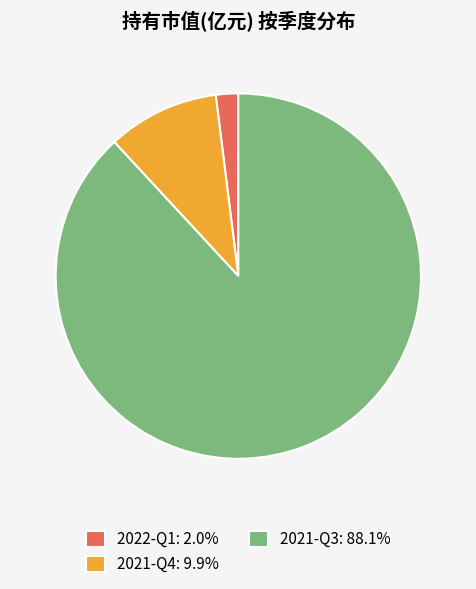

Is there a majority slice in this chart?

Yes